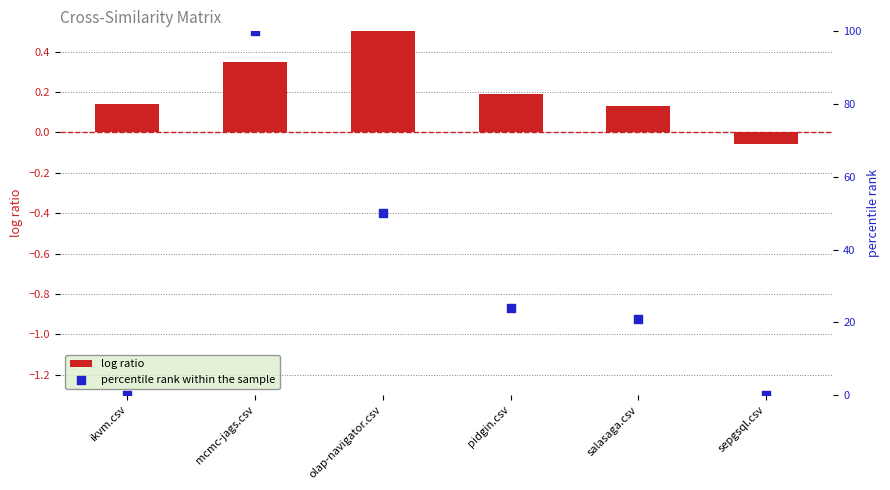

Which series has the largest total across all categories?

percentile rank within the sample